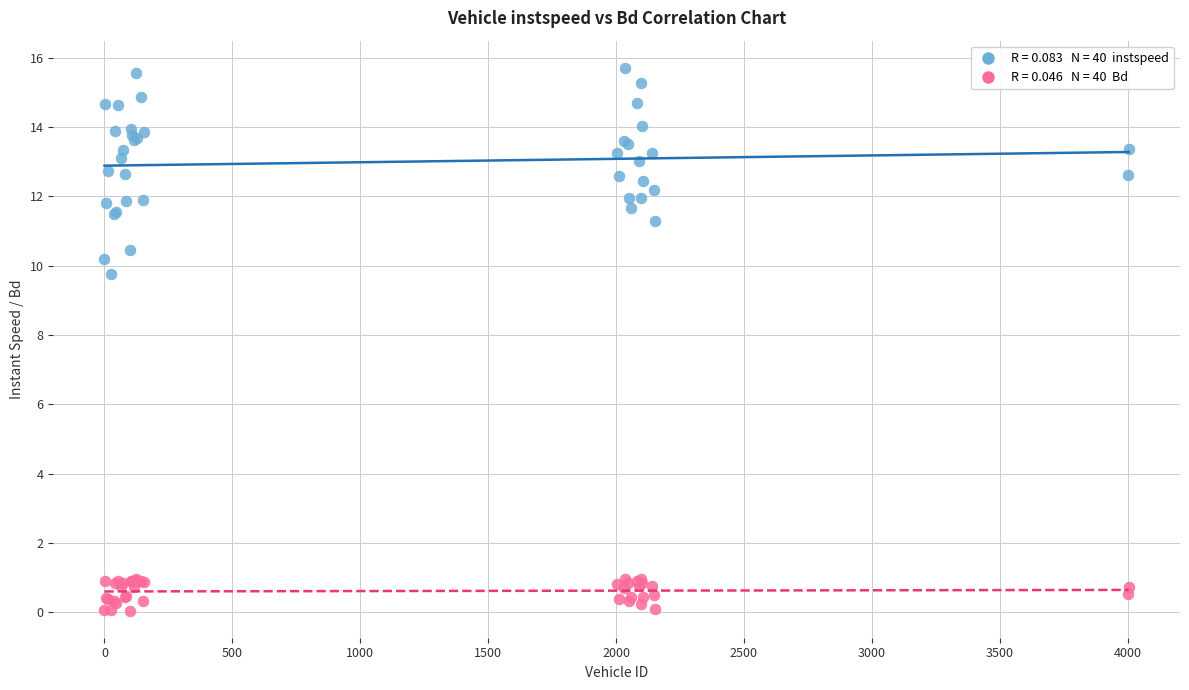

Across all series, what Y value is closest to 7?

9.8